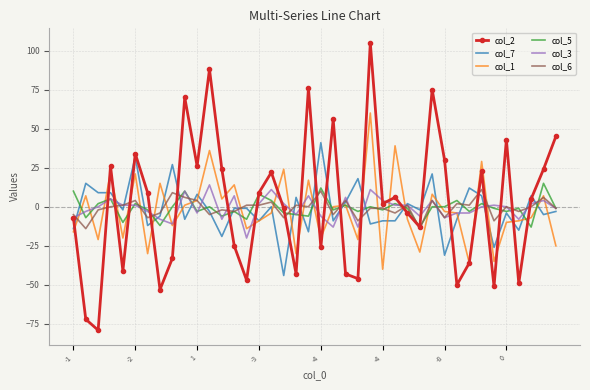

Reading left to right, extract all data points from this chart.

col_2: -7	-72	-79	26	-41	34	9	-53	-33	70	26	88	24	-25	-47	9	22	-1	-43	76	-26	56	-43	-46	105	2	6	-4	-13	75	30	-50	-36	23	-51	43	-49	5	24	45
col_7: -14	15	9	9	-2	32	-12	-6	27	-8	8	-3	-19	-1	-1	-9	0	-44	6	-16	41	-9	3	18	-11	-9	-9	2	-2	21	-31	-8	12	7	-26	-4	-15	7	-5	-3
col_1: -16	7	-21	22	-20	21	-30	15	-12	1	4	36	5	14	-14	-9	-4	24	-30	17	-20	0	1	-21	60	-40	39	-8	-29	8	-3	-4	-36	29	-35	-10	-9	-7	7	-25
col_5: 10	-7	2	5	-10	2	-2	-12	0	10	-3	0	-6	-3	-8	8	4	-4	-5	-6	12	-2	1	-3	0	-2	2	-1	-13	0	0	4	-3	2	-1	-3	-1	-13	15	-1
col_3: -7	-3	0	5	1	1	-3	-8	-11	10	-4	14	-8	7	-20	2	11	2	-5	7	-6	-13	6	-13	11	4	1	1	-6	4	-7	-4	-4	0	1	0	-8	2	4	-1
col_6: -5	-14	-2	0	1	4	-7	-4	9	6	4	-5	-2	-3	1	1	3	-7	1	0	10	-5	4	-9	-1	-1	-4	1	-14	4	-7	2	1	11	-9	0	-3	0	6	-1